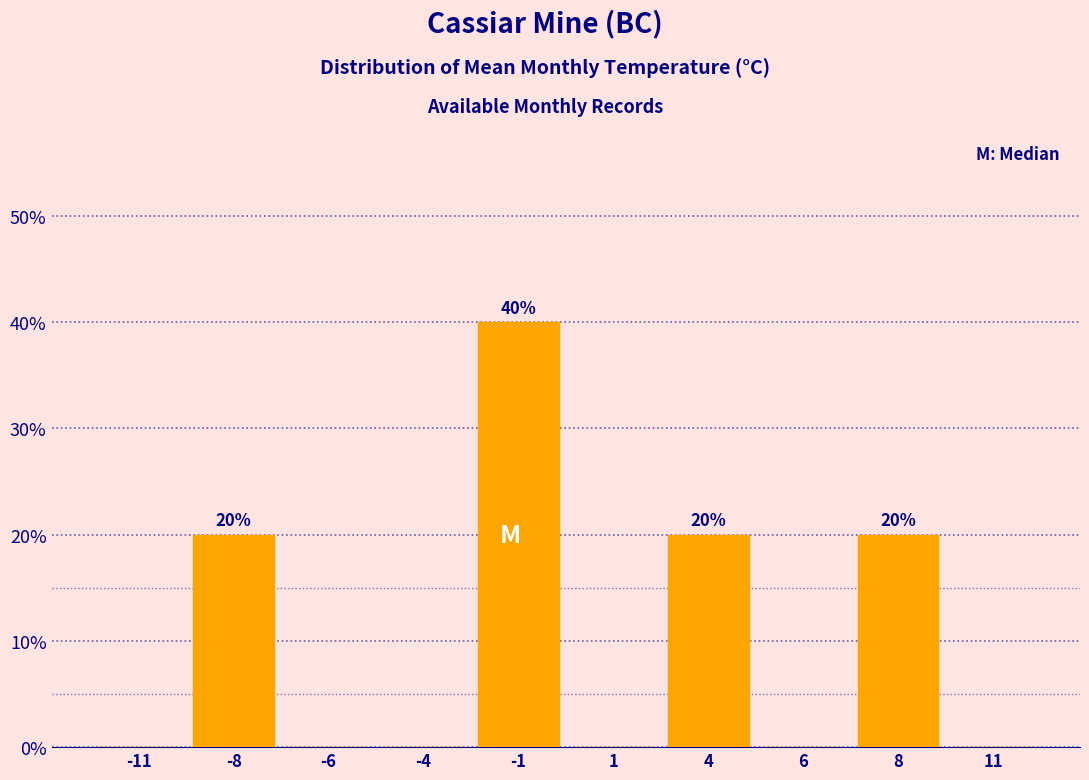

Reading right to left, what are all the values shown in this chart?

11=0	8=20	6=0	4=20	1=0	-1=40	-4=0	-6=0	-8=20	-11=0